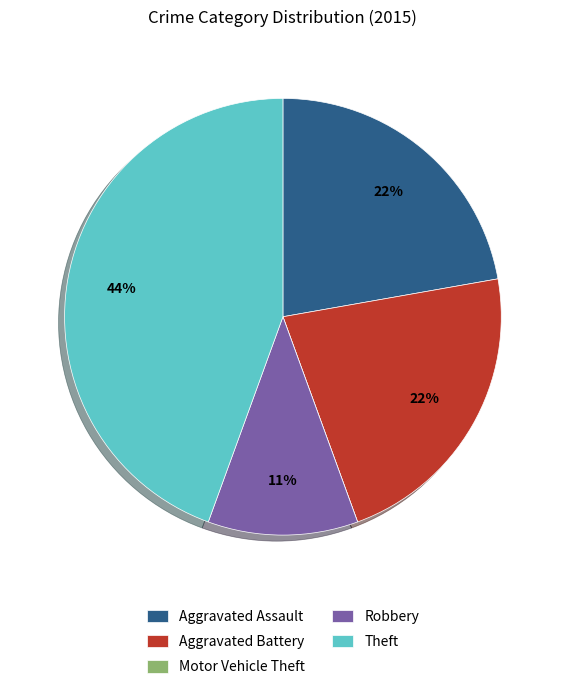

Which slice is the largest?

Theft